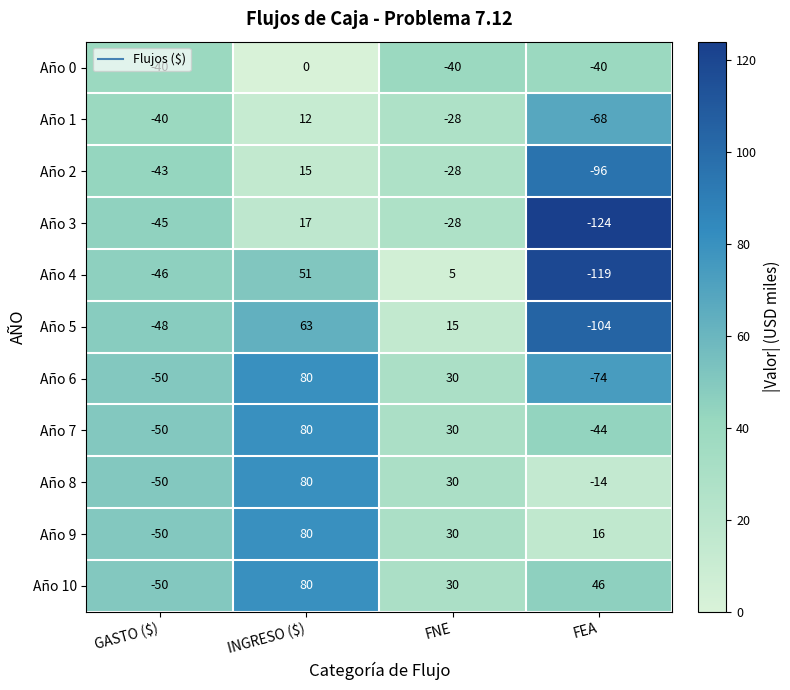

Is it true that Año 5 equals 63 at INGRESO ($)?

True